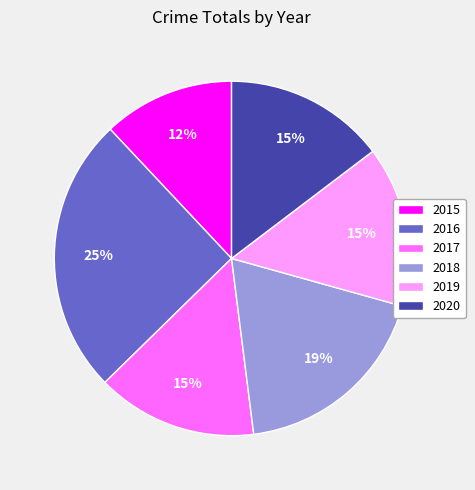

Which category has the smallest portion of the pie?

2015